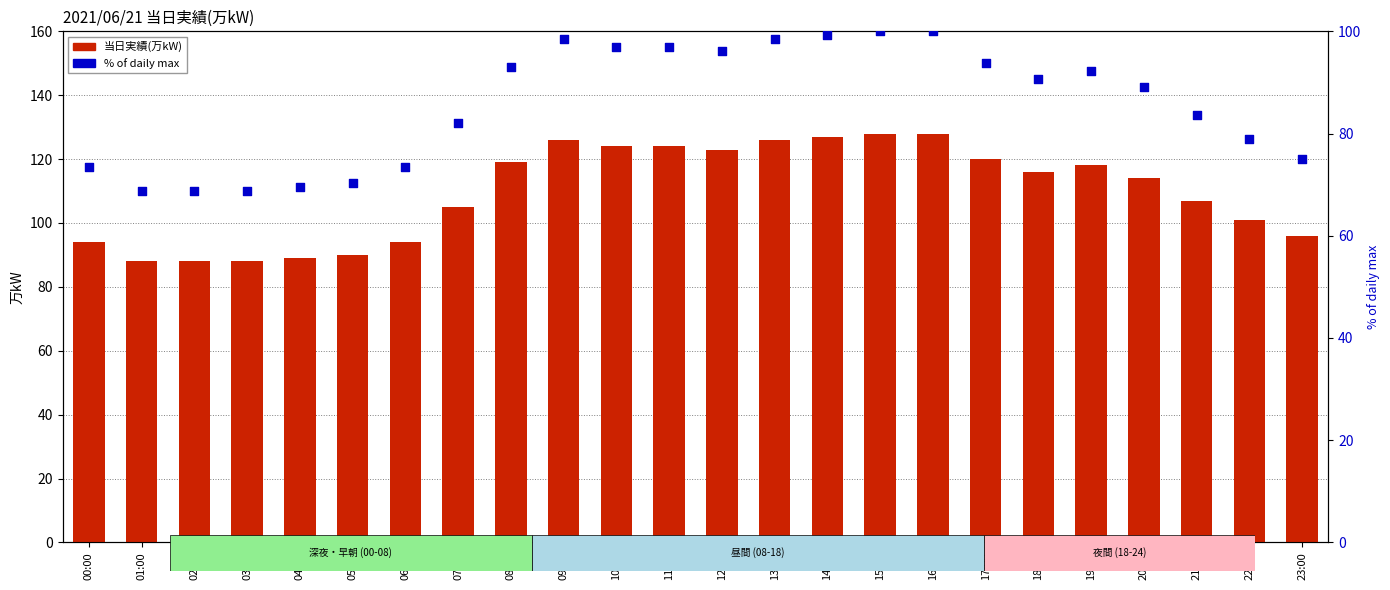

Which series has the widest spread of Y values?

当日実績(万kW)